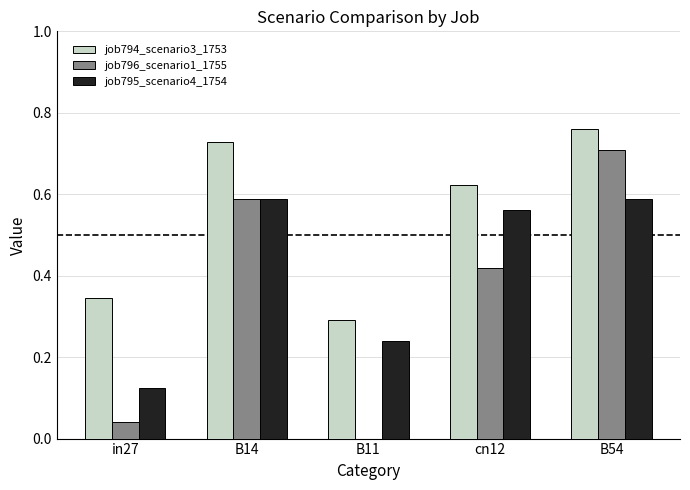

Which category has the highest value across all series?

B54